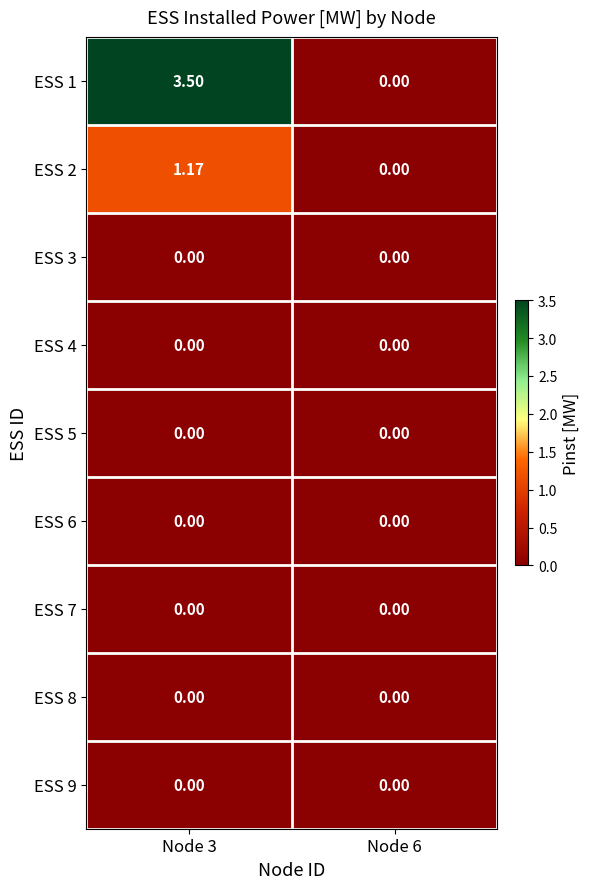

How many categories are shown in the chart?

2